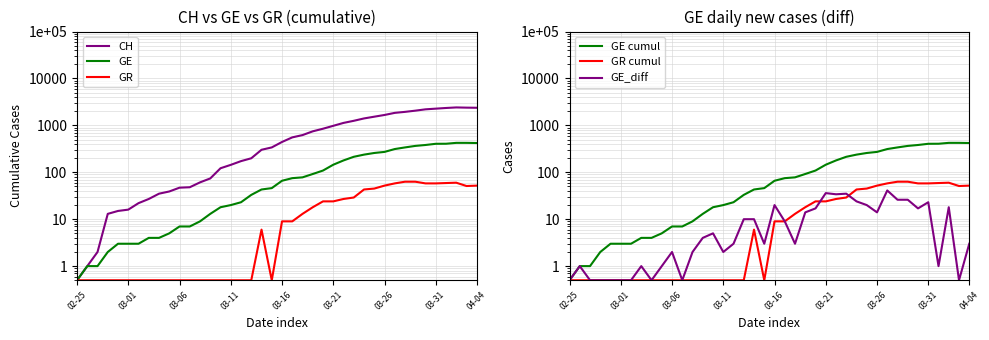

How many values in the GR cumul series exceed 9?

18